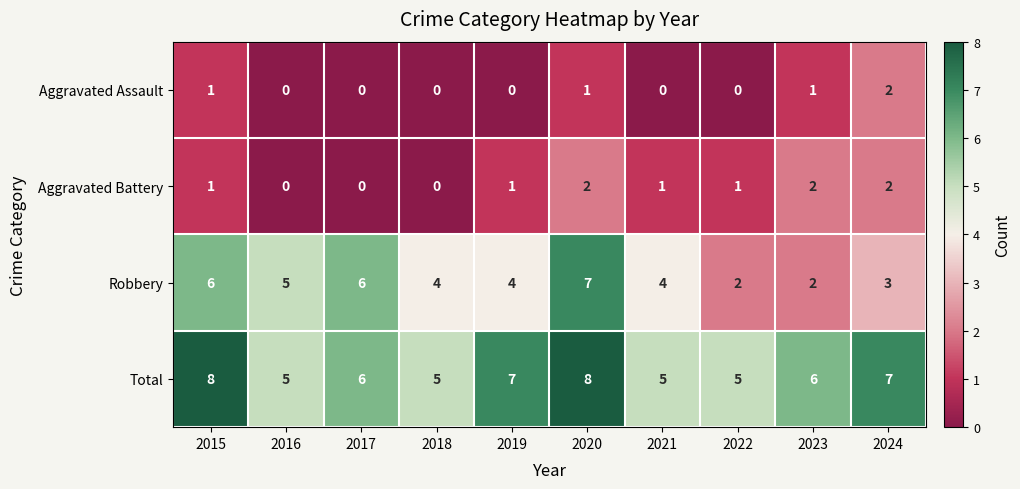

Is it true that Aggravated Assault equals 0 at 2021?

True